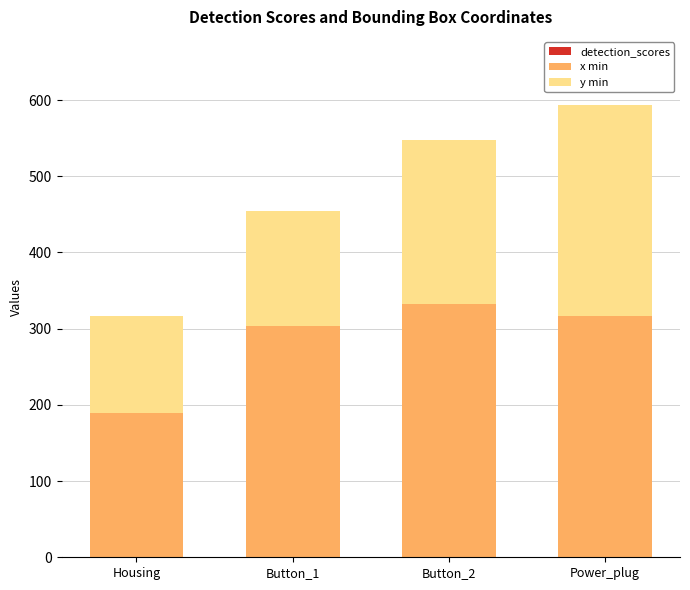

At which category is the sum across all series the highest?

Power_plug